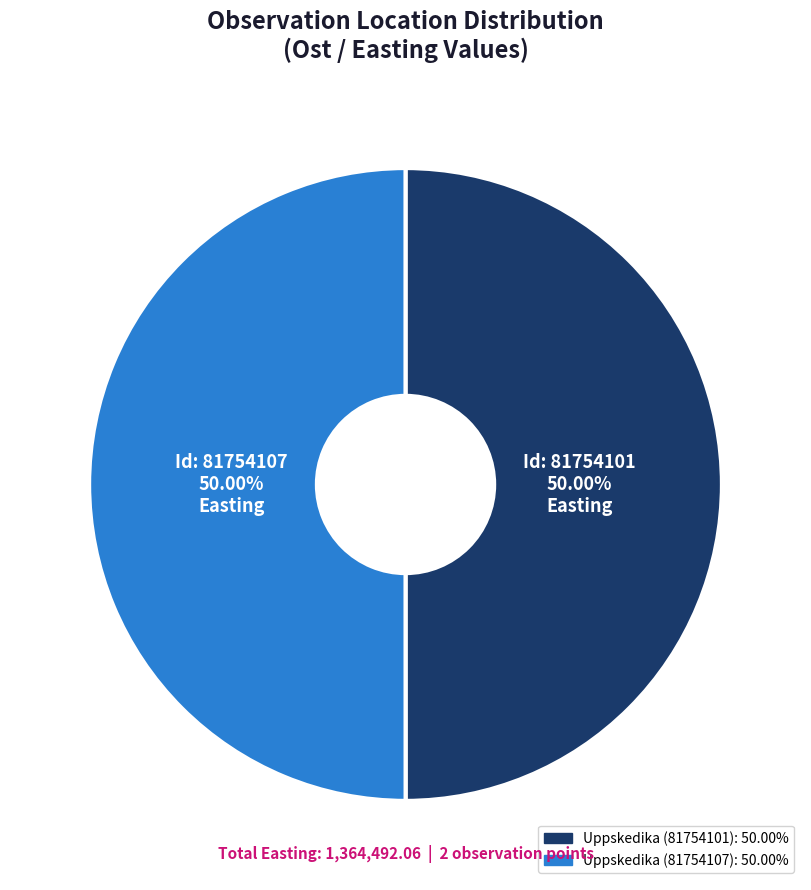

Is it true that Uppskedika (81754107) is 50% of the pie?

True